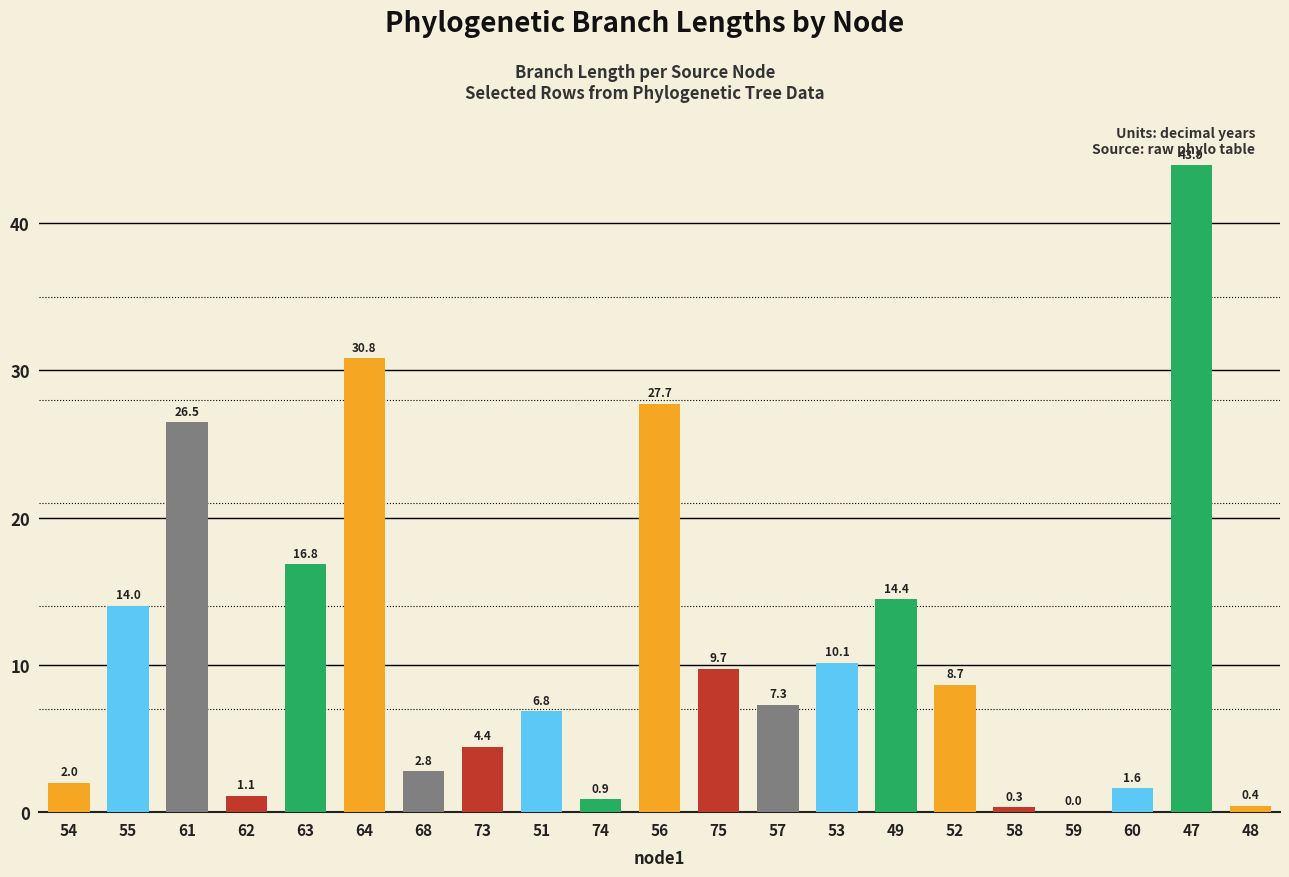

How many data points are above 7?

11